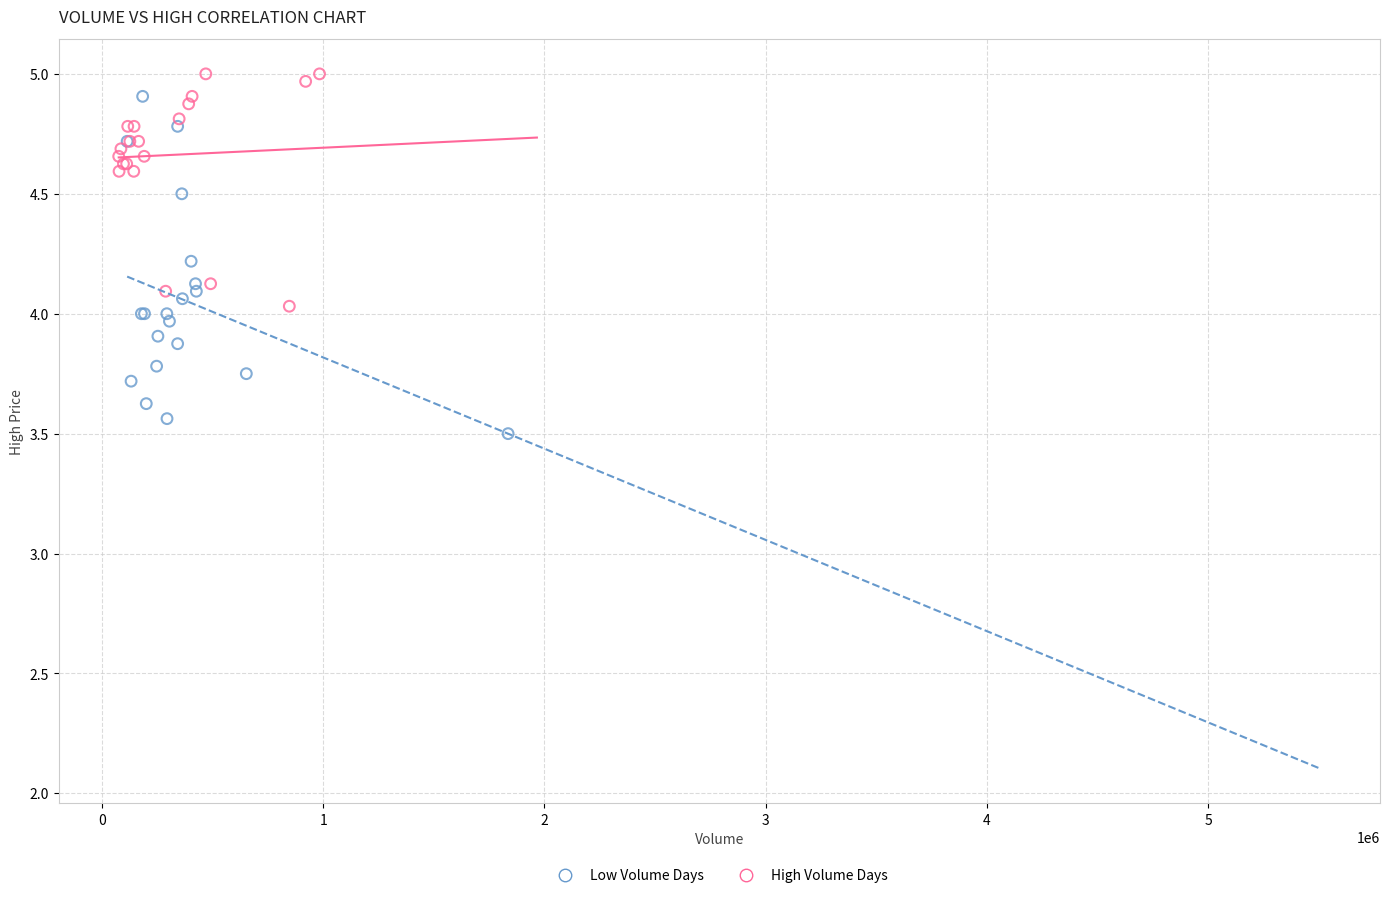

Which series contains the highest Y value?

High Volume Days